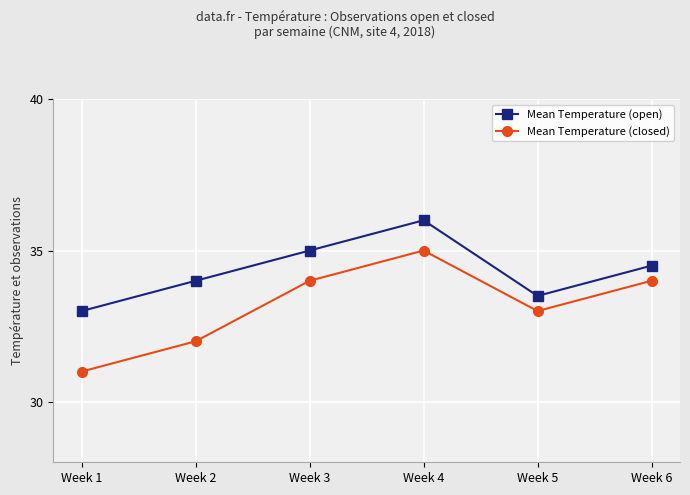

True or false: Mean Temperature (open) and Mean Temperature (closed) cross at least once.

False